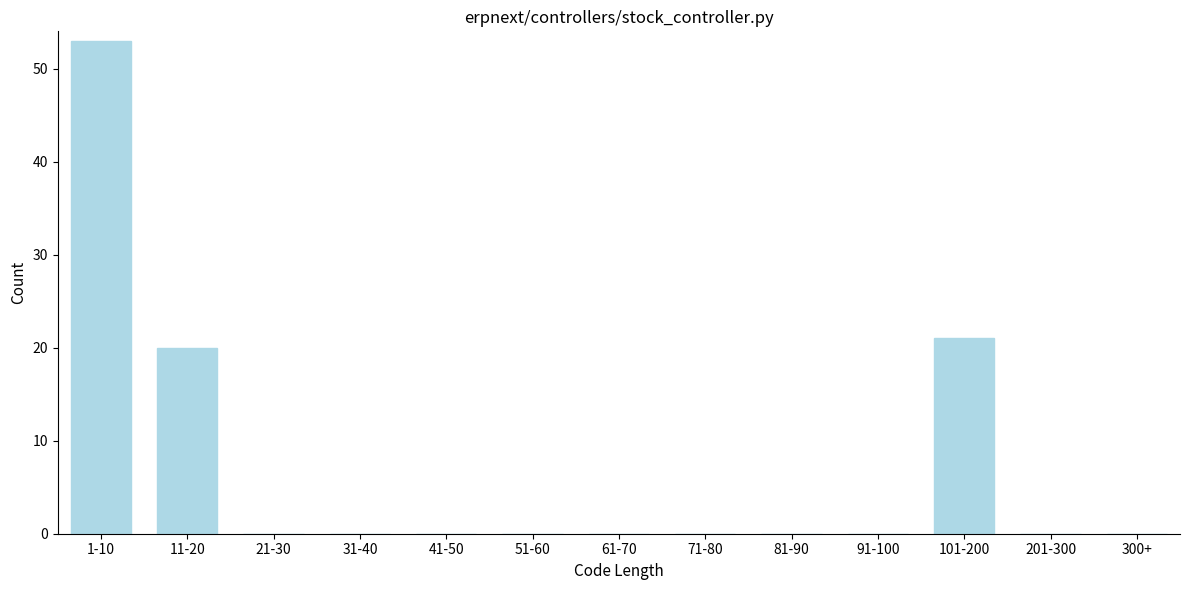

Reading right to left, list all the values displayed in this chart.

300+=0	201-300=0	101-200=21	91-100=0	81-90=0	71-80=0	61-70=0	51-60=0	41-50=0	31-40=0	21-30=0	11-20=20	1-10=53